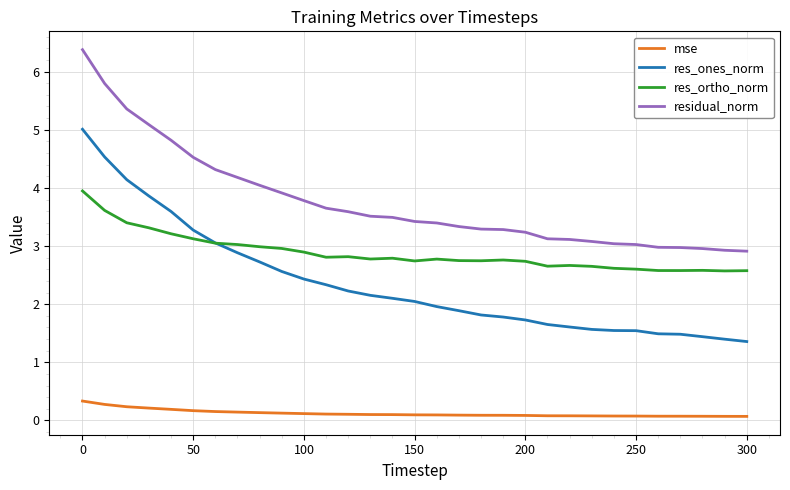

Which series has the largest range (max minus min)?

res_ones_norm